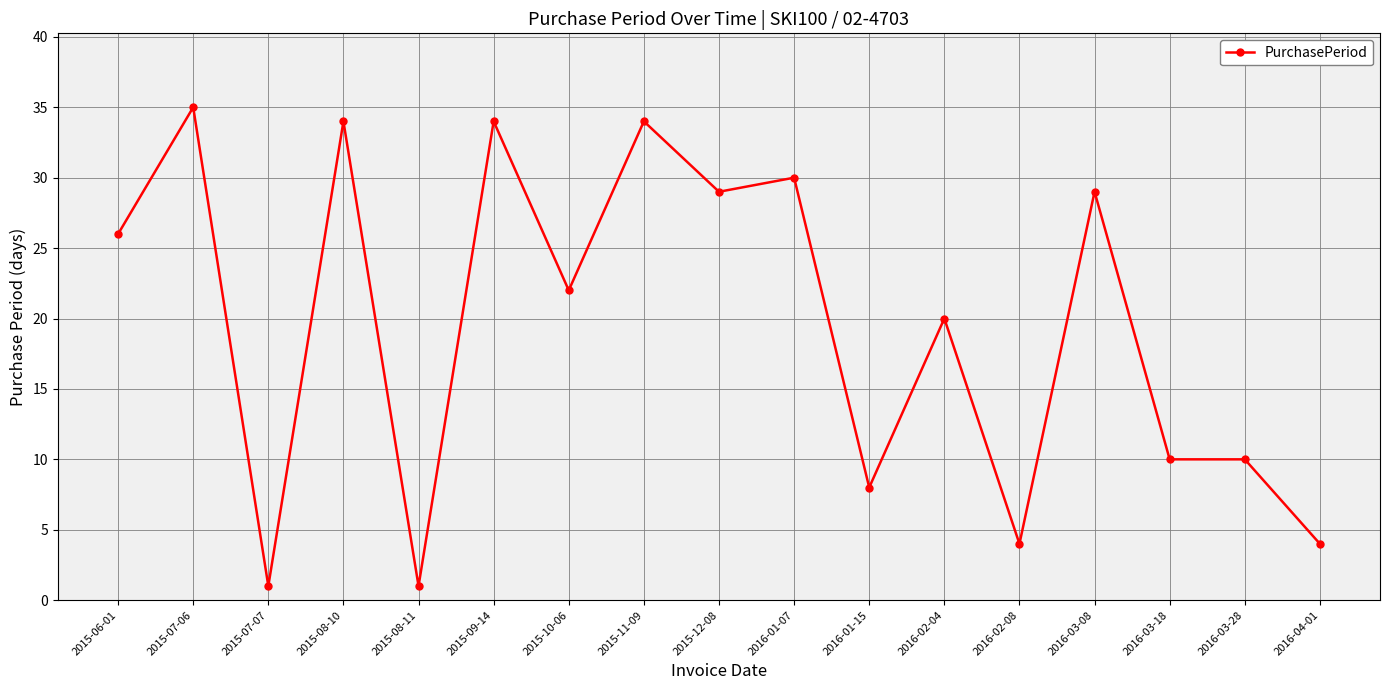

The value at 2016-03-08 is 20. True or false?

False